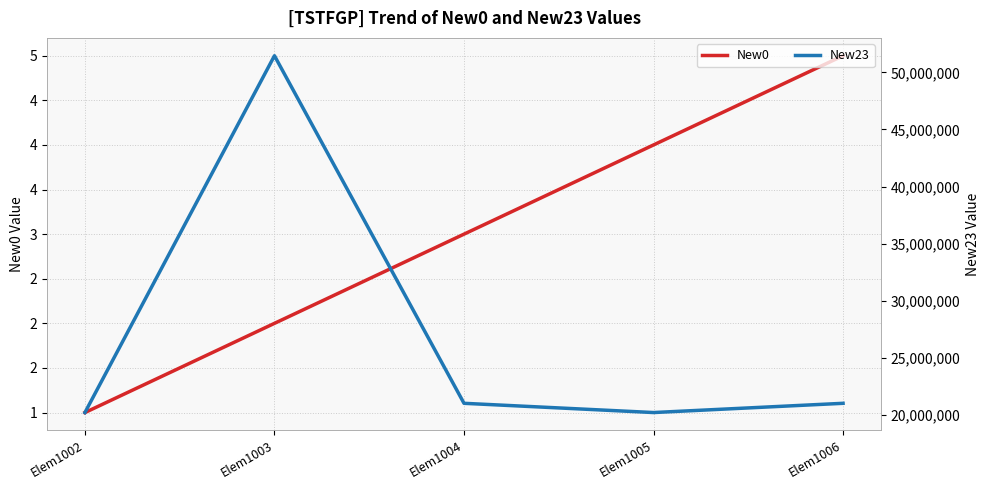

True or false: New0 and New23 cross at least once.

False